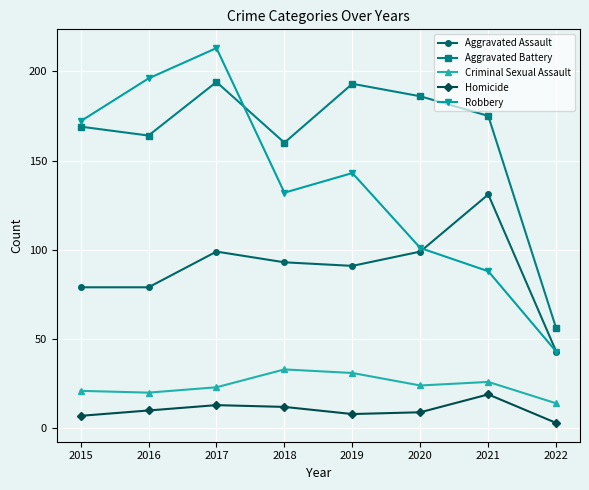

Where do Robbery and Aggravated Battery first cross each other?

2017 and 2018